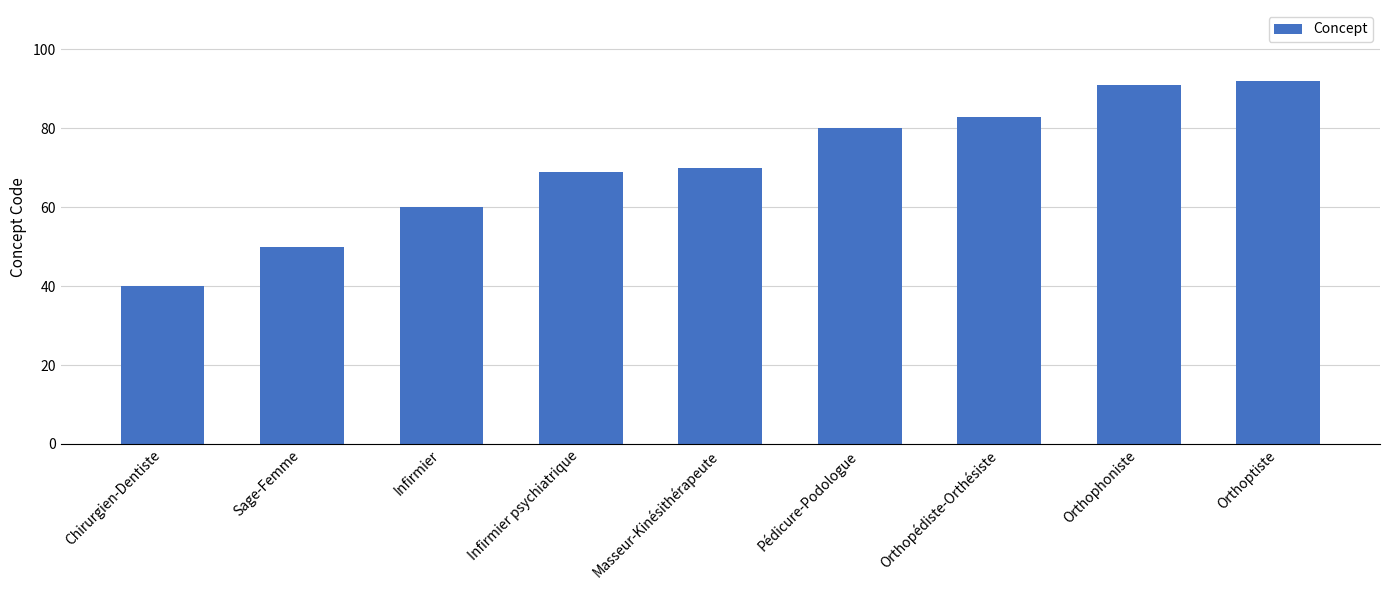

Rank the categories by value from highest to lowest.

Orthoptiste, Orthophoniste, Orthopédiste-Orthésiste, Pédicure-Podologue, Masseur-Kinésithérapeute, Infirmier psychiatrique, Infirmier, Sage-Femme, Chirurgien-Dentiste